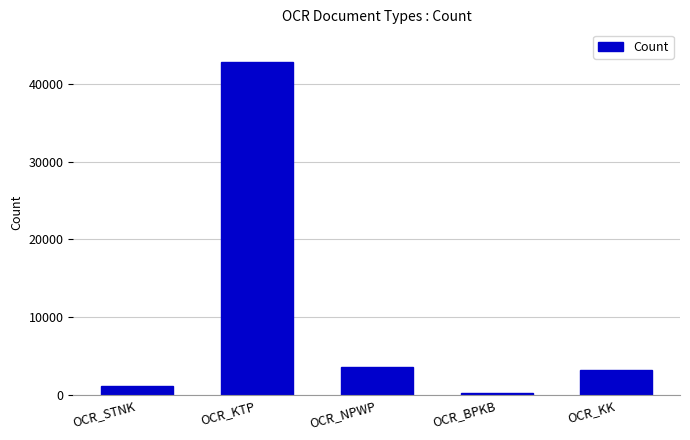

What position from the left is OCR_KK?

5